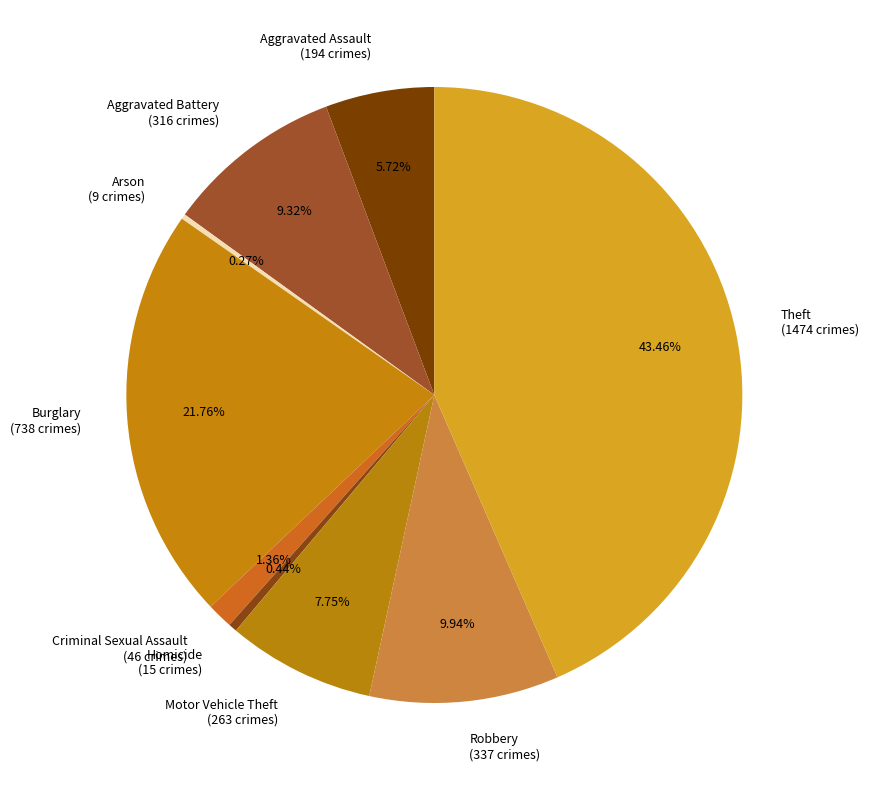

To the nearest percent, what is the difference between the Criminal Sexual Assault and Burglary slice percentages?

20%